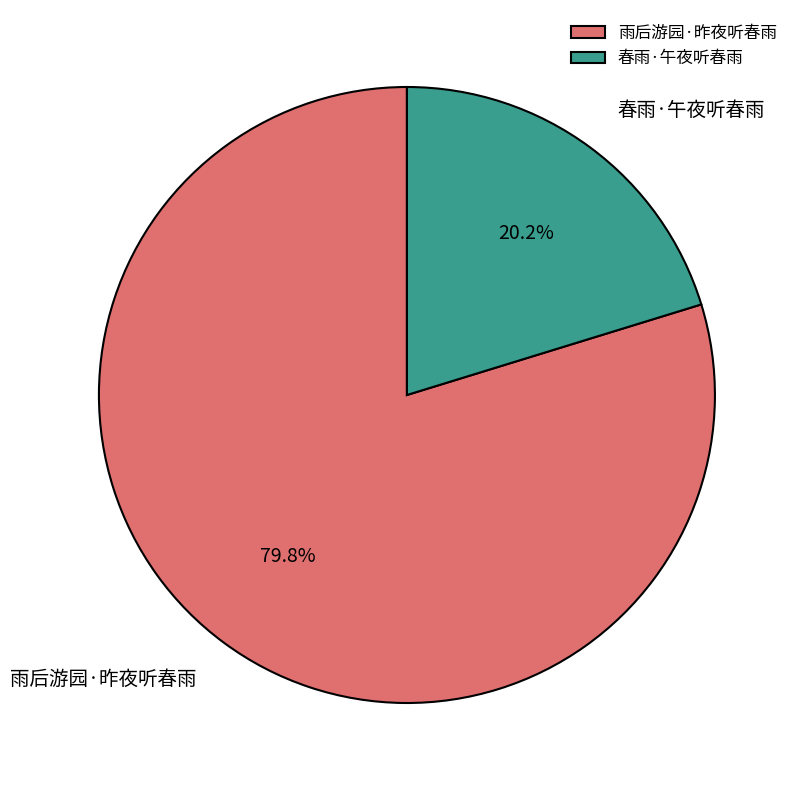

How many segments does this pie chart have?

2